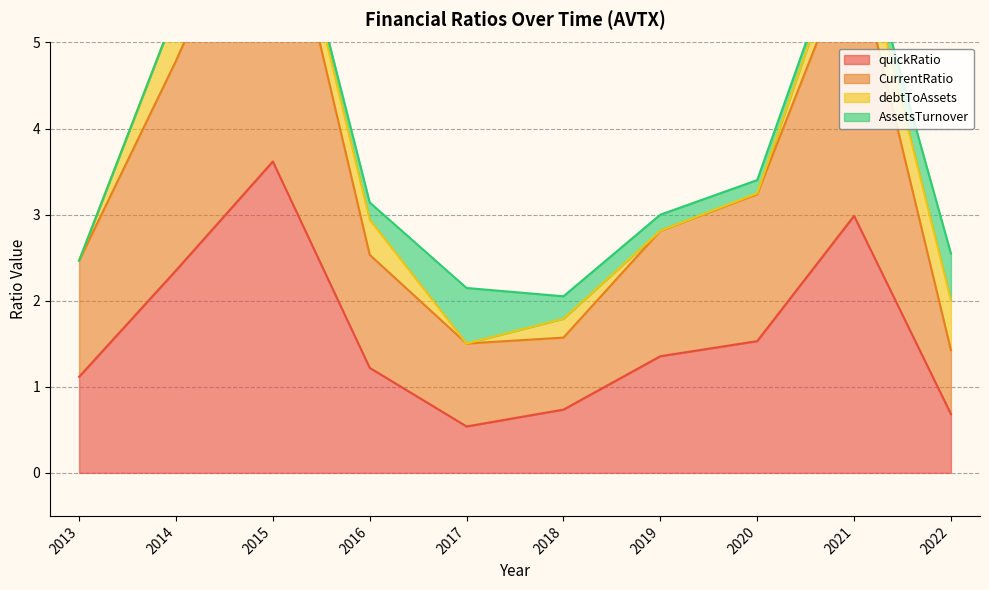

True or false: quickRatio has more than 0 interior local peaks.

True